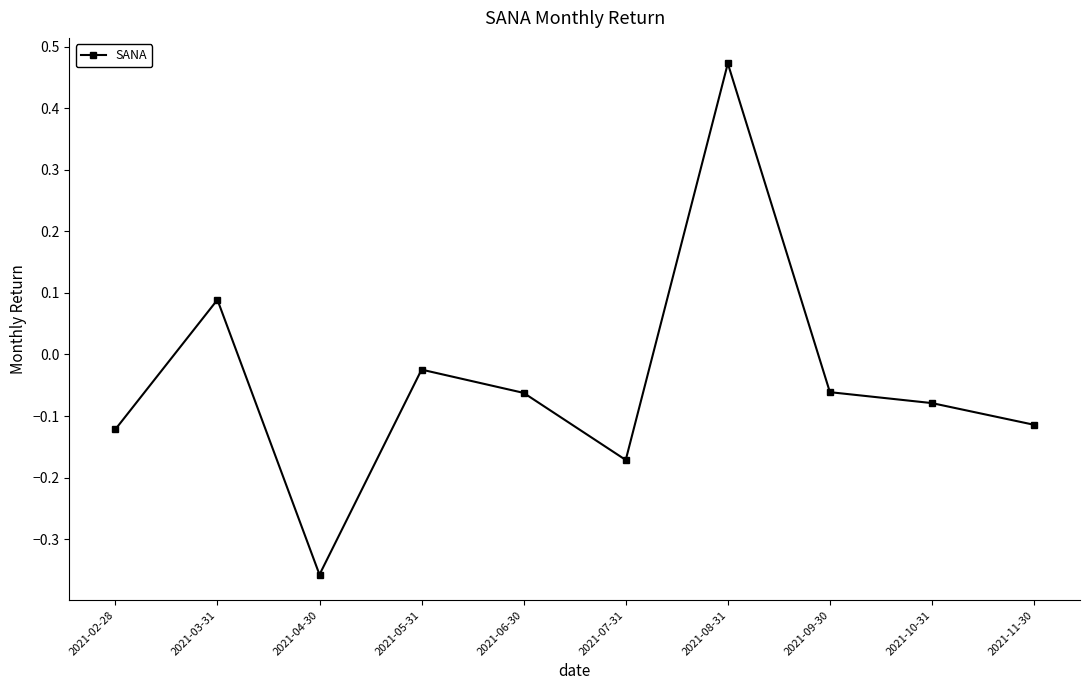

Where is the data nearest to the value 0?

2021-05-31